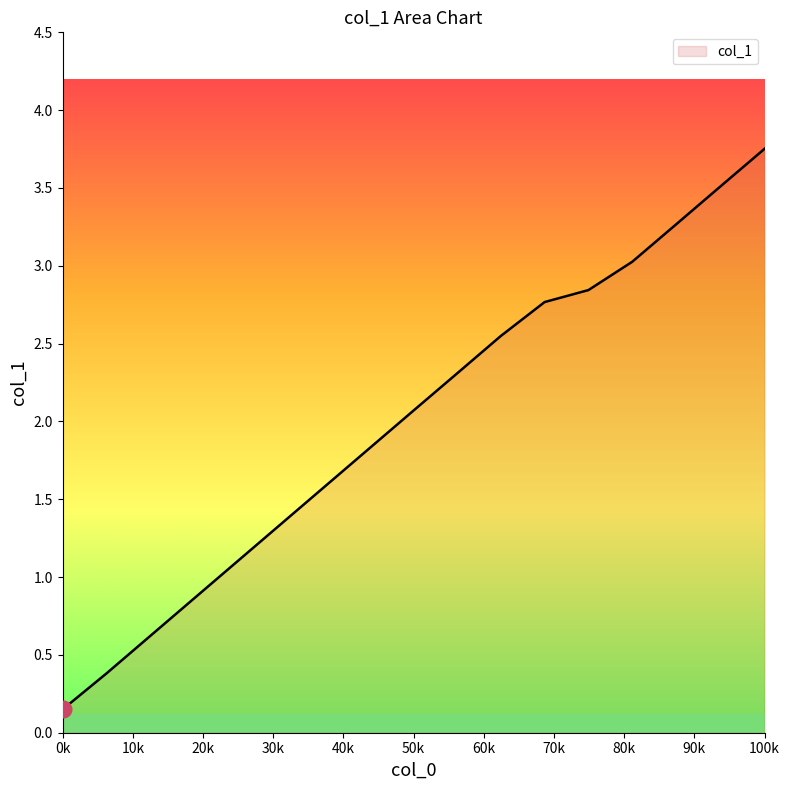

What is the difference between the maximum and minimum values?

3.6